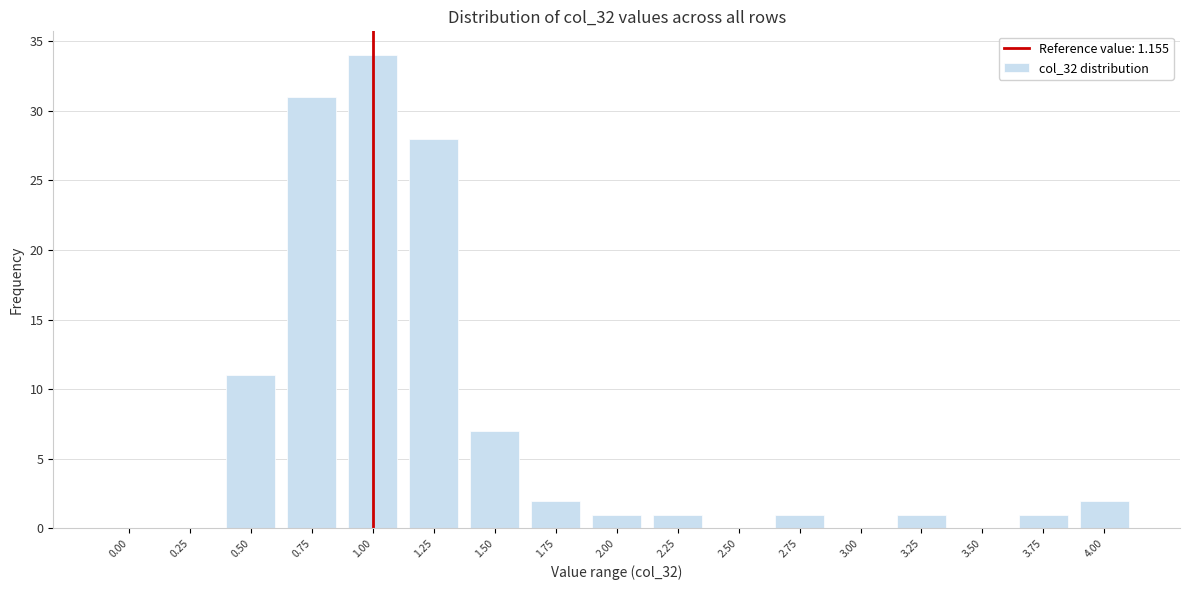

Reading left to right, what are all the values shown in this chart?

0.00=0	0.25=0	0.50=11	0.75=31	1.00=34	1.25=28	1.50=7	1.75=2	2.00=1	2.25=1	2.50=0	2.75=1	3.00=0	3.25=1	3.50=0	3.75=1	4.00=2